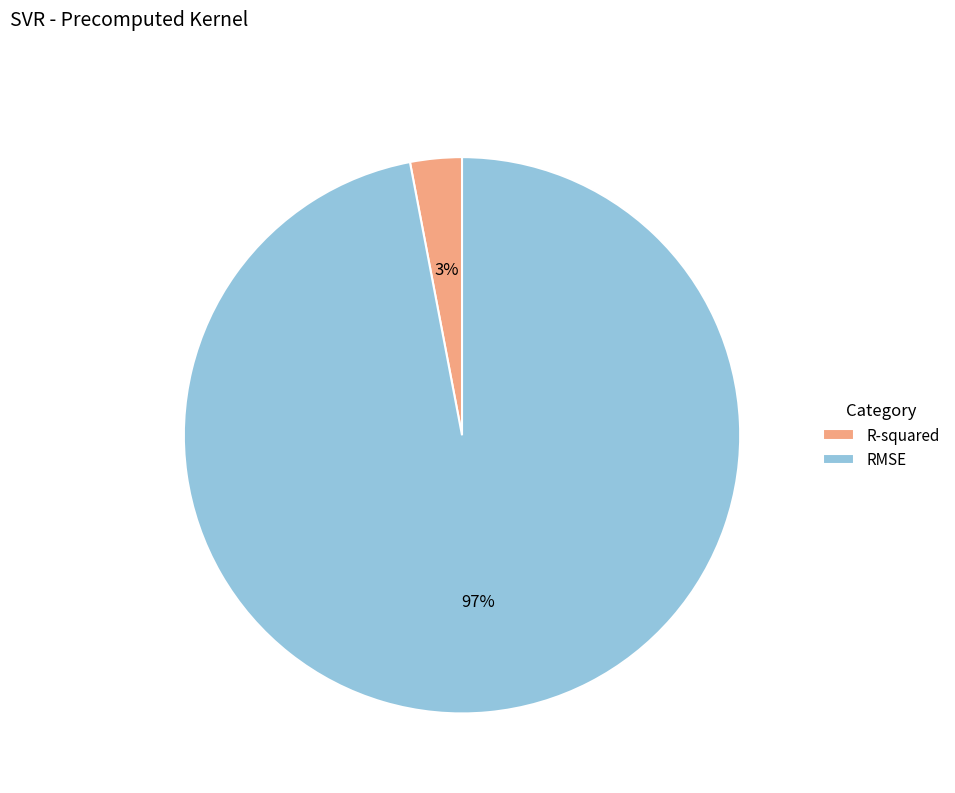

To the nearest percent, what is the combined percentage of RMSE and R-squared?

100%